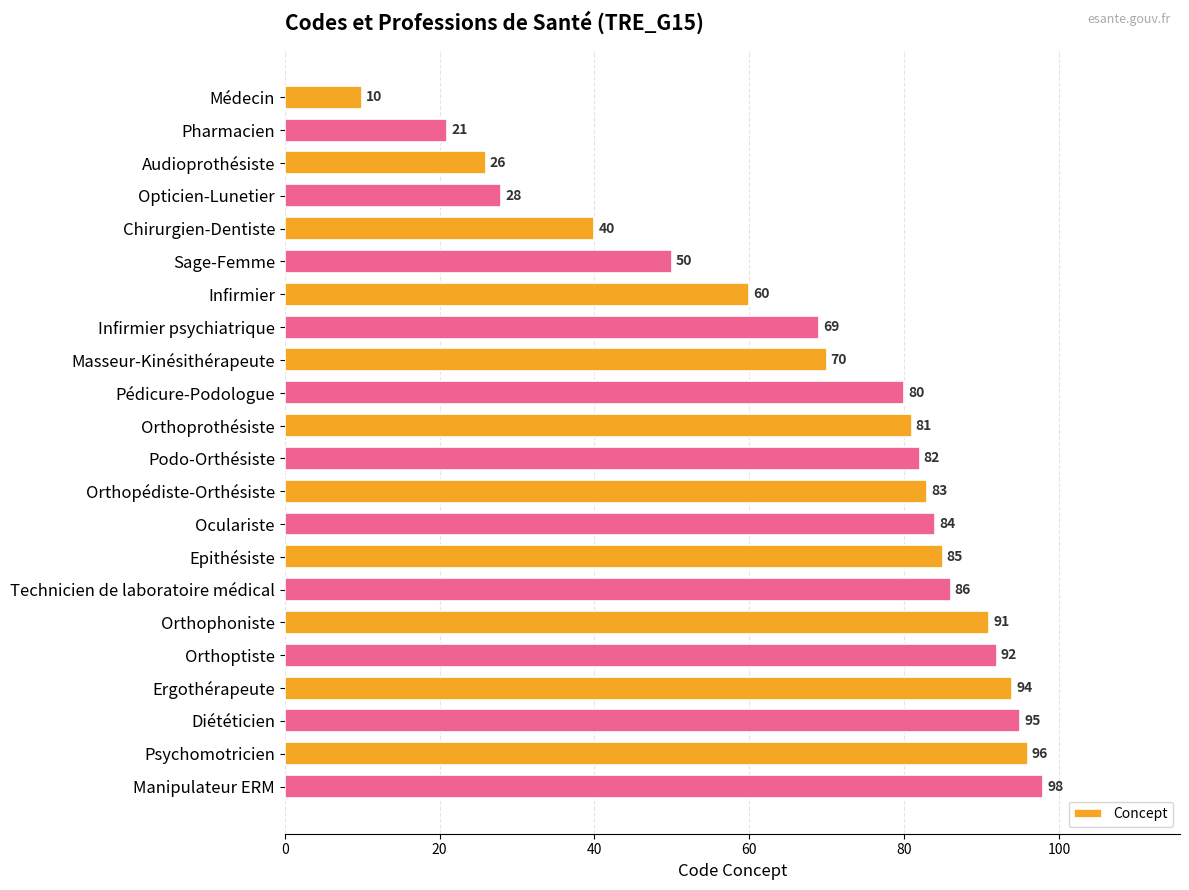

List the labels in order of value, smallest first.

Médecin, Pharmacien, Audioprothésiste, Opticien-Lunetier, Chirurgien-Dentiste, Sage-Femme, Infirmier, Infirmier psychiatrique, Masseur-Kinésithérapeute, Pédicure-Podologue, Orthoprothésiste, Podo-Orthésiste, Orthopédiste-Orthésiste, Oculariste, Epithésiste, Technicien de laboratoire médical, Orthophoniste, Orthoptiste, Ergothérapeute, Diététicien, Psychomotricien, Manipulateur ERM